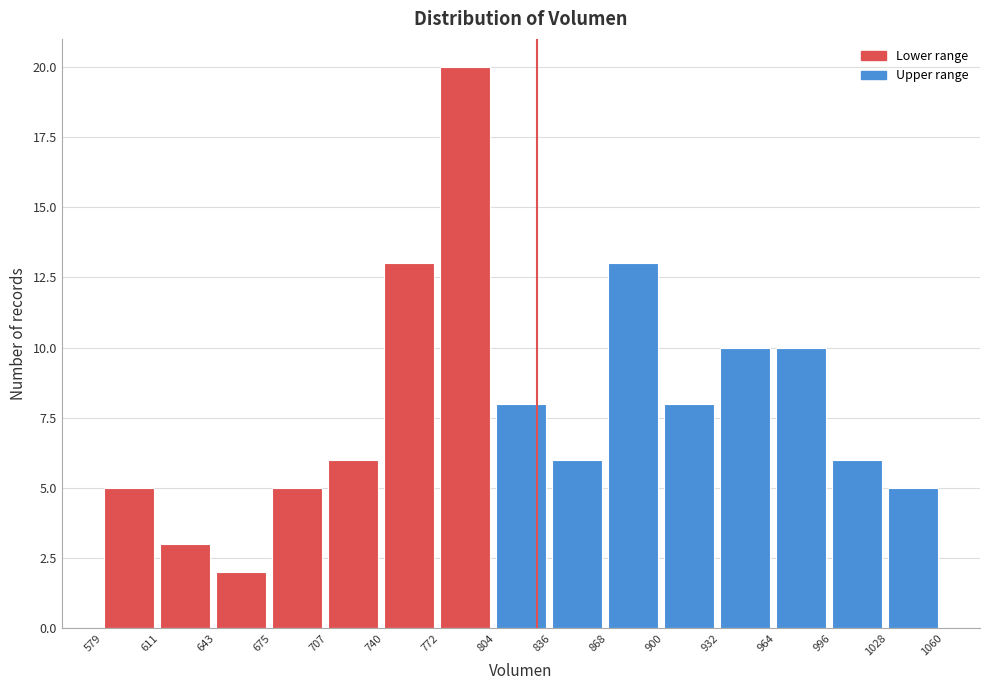

Reading left to right, transcribe this chart: for each bar, give the range it covers on the x-axis and its height. The values are not printed on the chart, so give them approximately, as read against the axis.

579 to 611: 5
611 to 643: 3
643 to 675: 2
675 to 707: 5
707 to 740: 6
740 to 772: 13
772 to 804: 20
804 to 836: 8
836 to 868: 6
868 to 900: 13
900 to 932: 8
932 to 964: 10
964 to 996: 10
996 to 1028: 6
1028 to 1060: 5